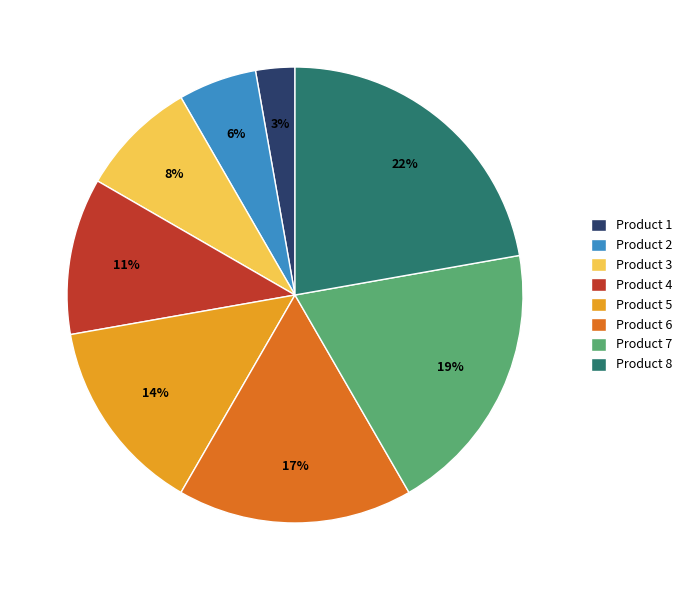

Rank the categories by value from highest to lowest.

Product 8, Product 7, Product 6, Product 5, Product 4, Product 3, Product 2, Product 1